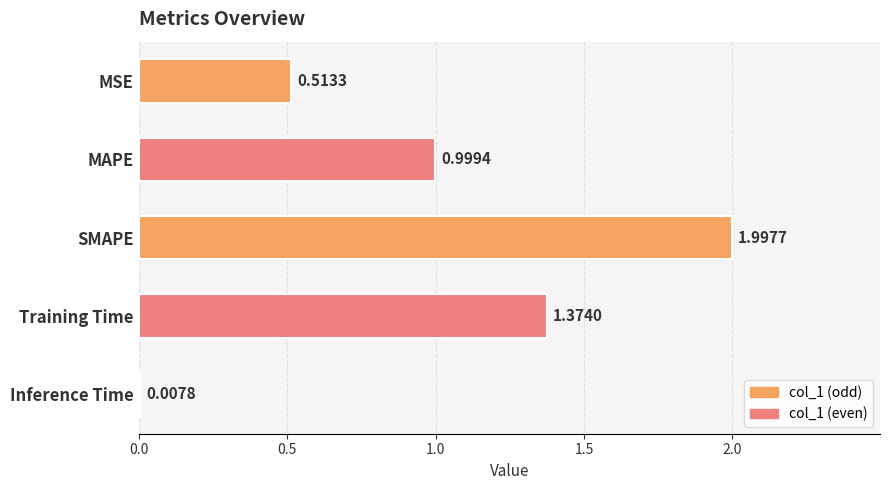

Which category has the highest value across all series?

SMAPE